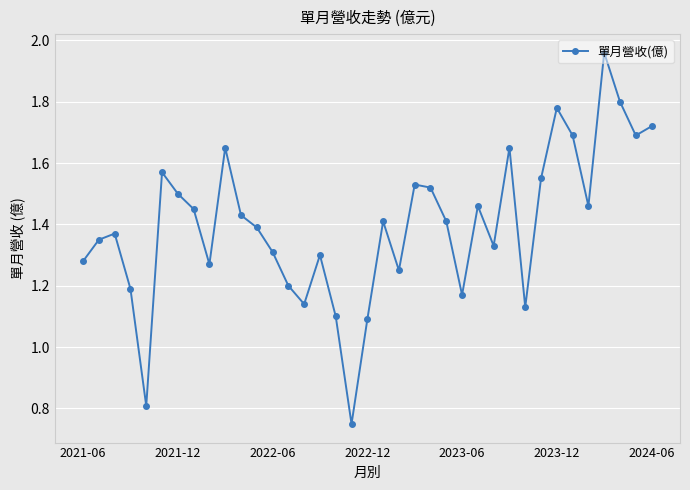

Does the chart display data point markers on the line(s)?

Yes